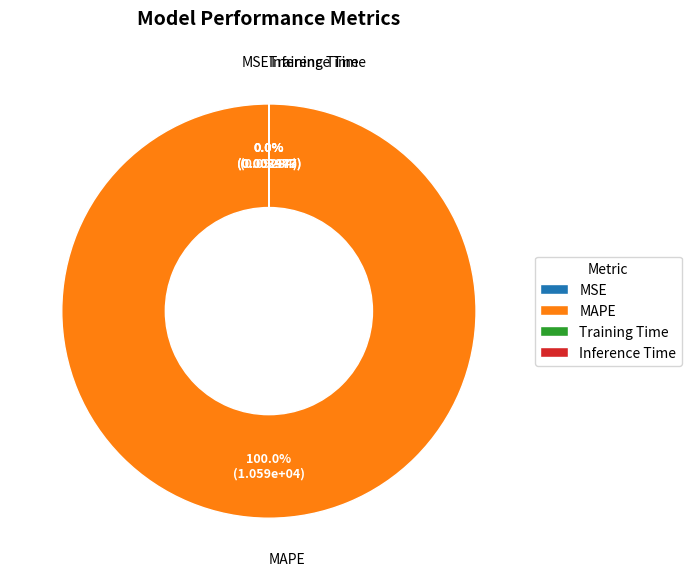

To the nearest percent, what is the difference between the largest and smallest slice percentages?

100%